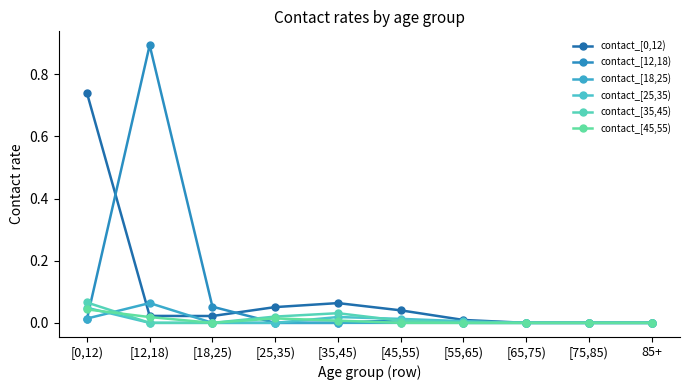

What is the difference between the highest and lowest values at [18,25)?

0.1